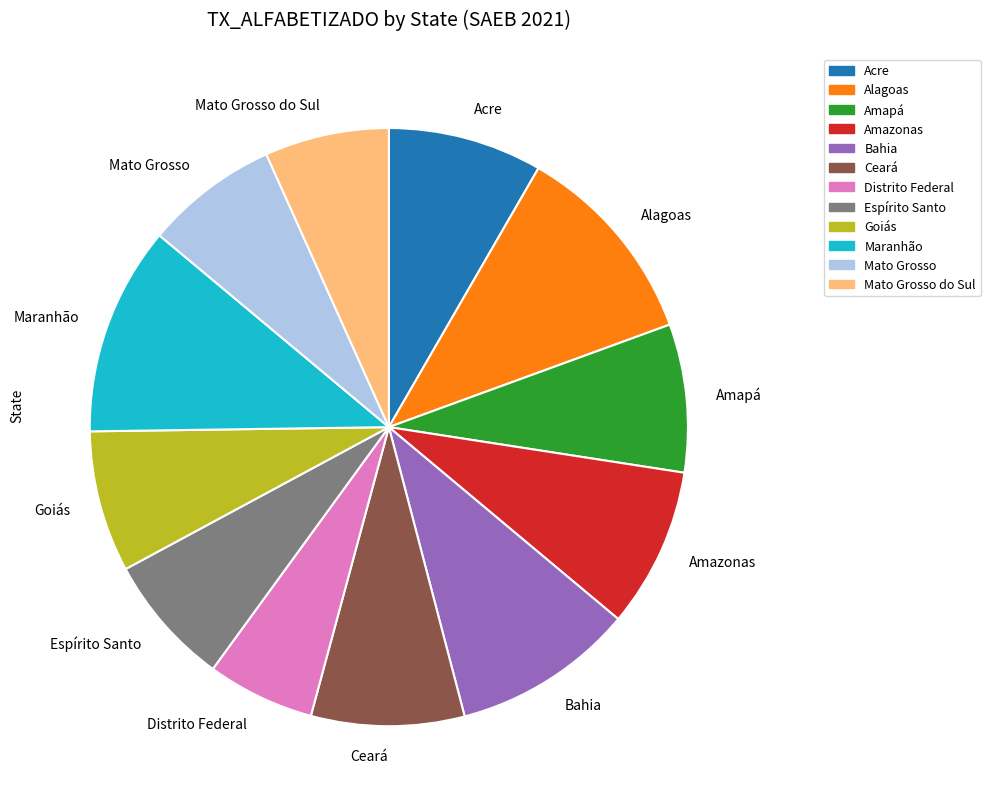

Is there a majority slice in this chart?

No